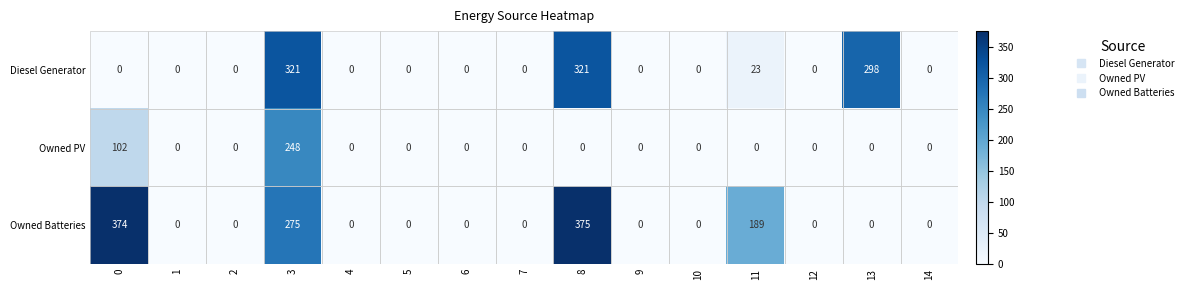

At which category does the chart reach its peak across all series?

8